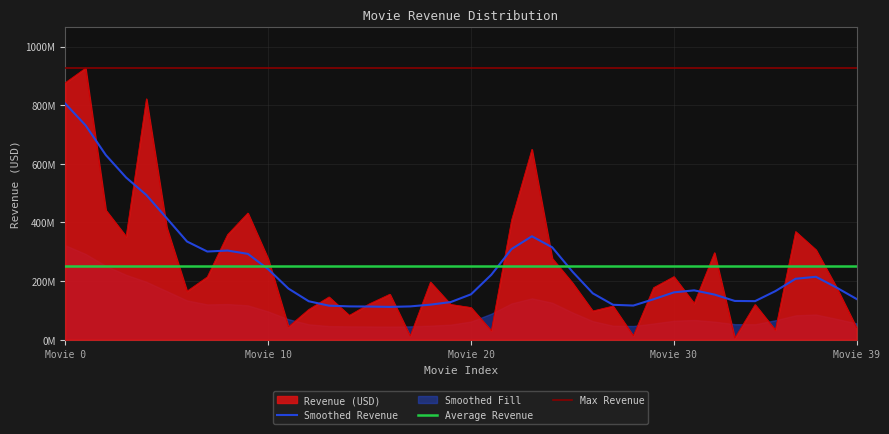

What is the average value?

249794087